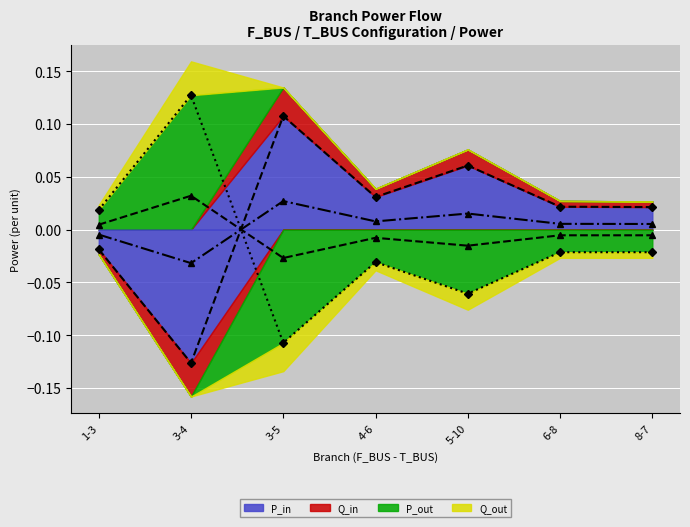

How many lines are shown in the chart?

4